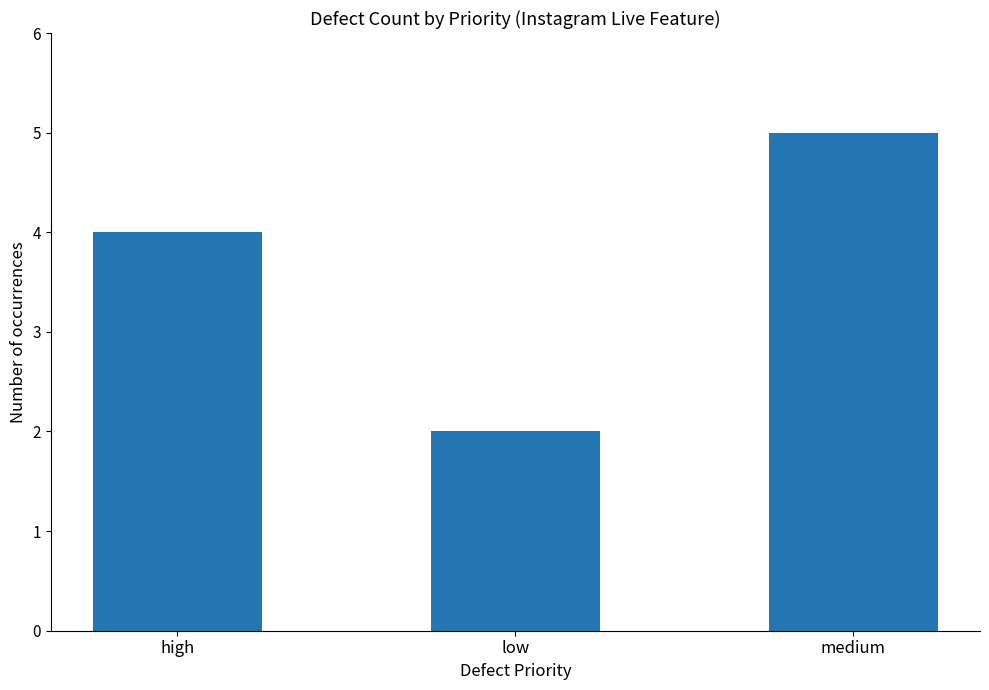

What is the label of the 2nd bar from the right?

low